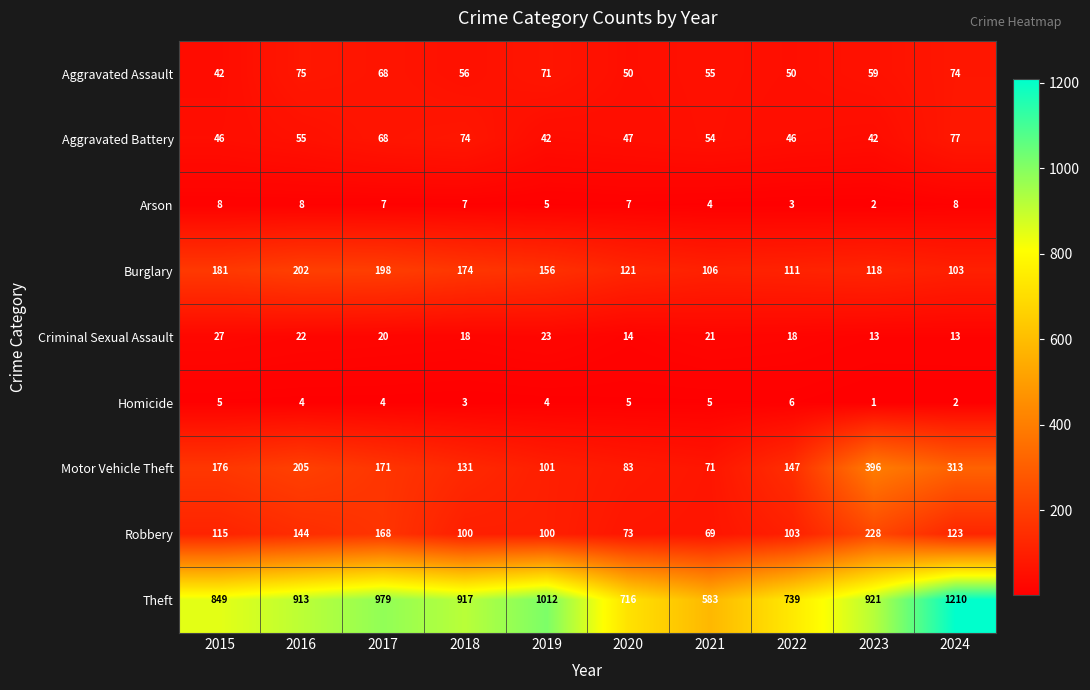

The value of Criminal Sexual Assault at 2015 is 48. True or false?

False